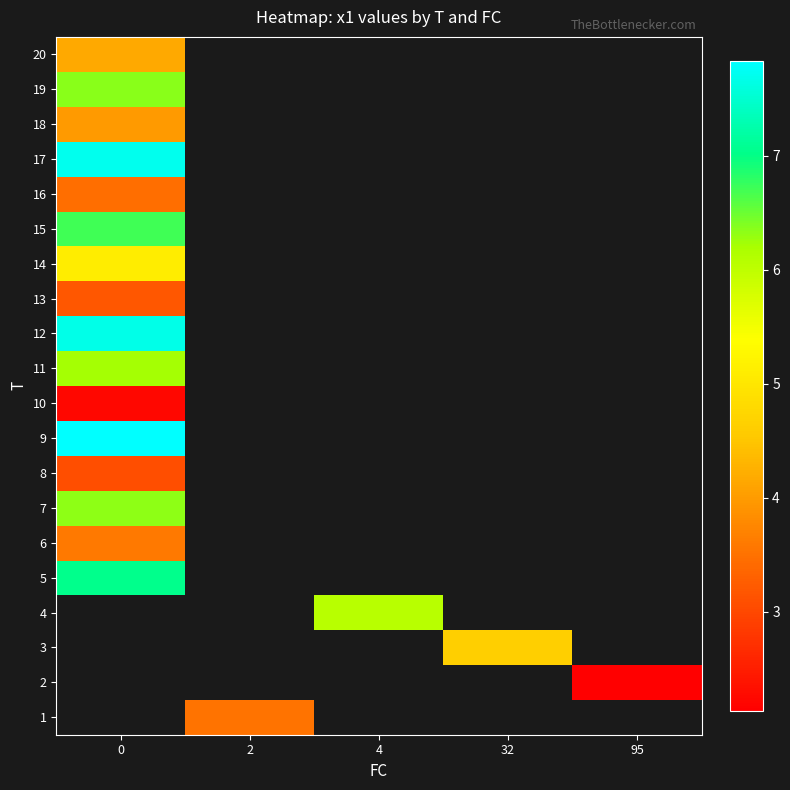

What is the smallest value displayed?

2.1